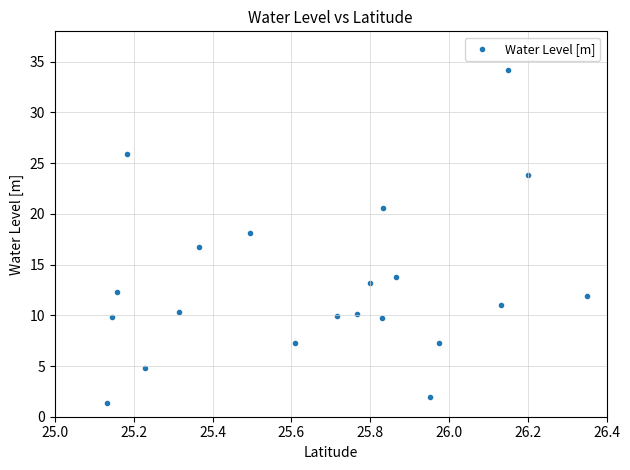

What is the range of X values (max minus min)?

1.2